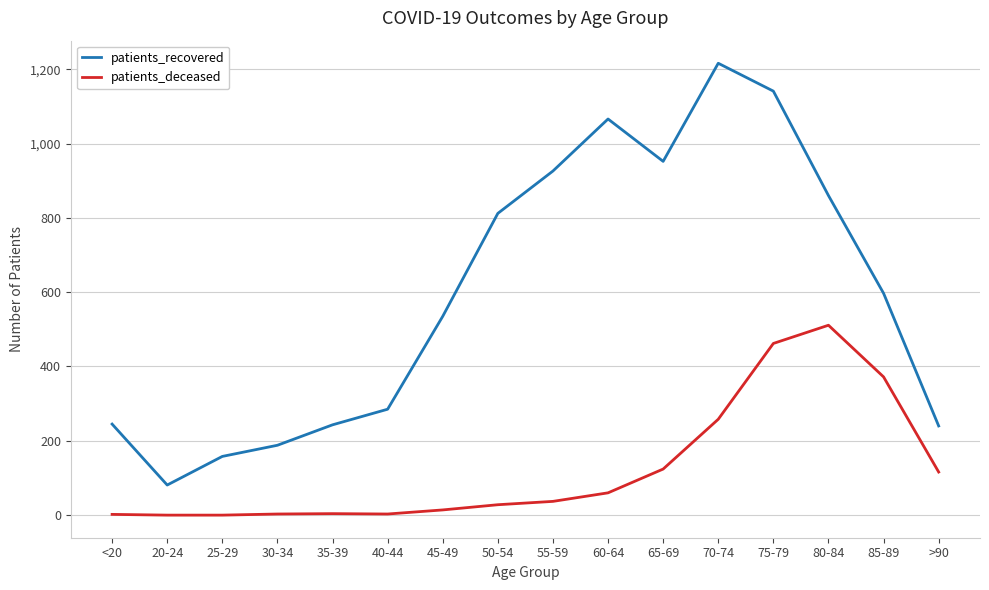

Which series has the largest total across all categories?

patients_recovered